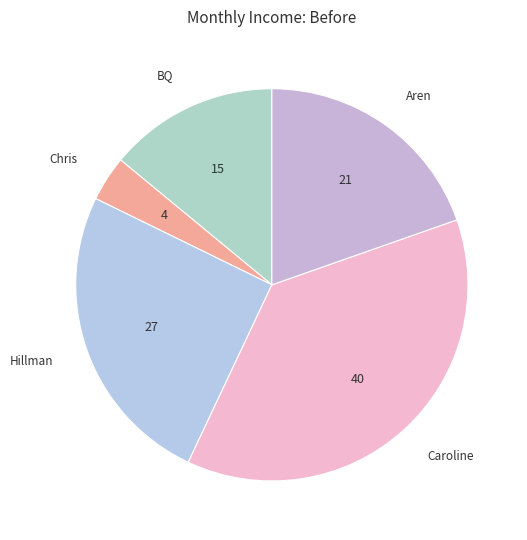

Between Hillman and BQ, which is larger?

Hillman